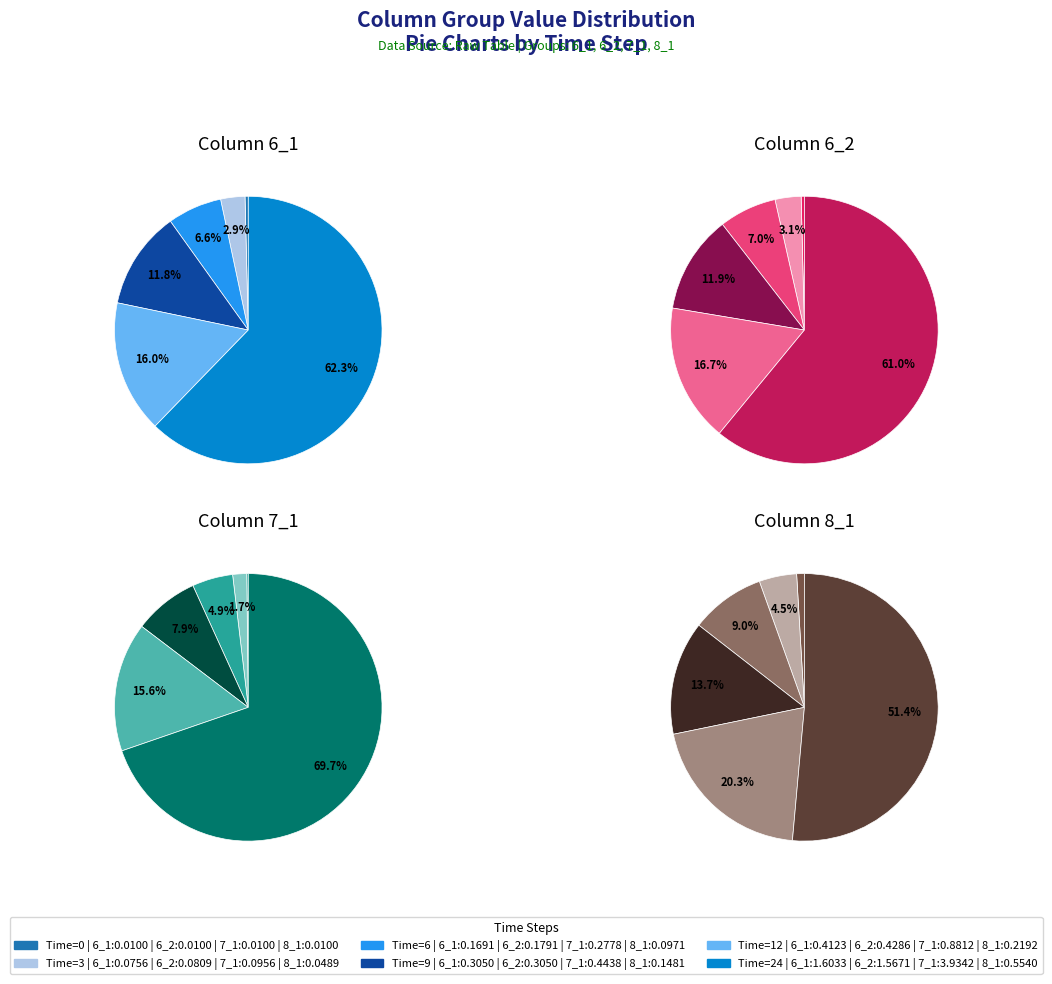

Does any single category account for the majority?

Yes